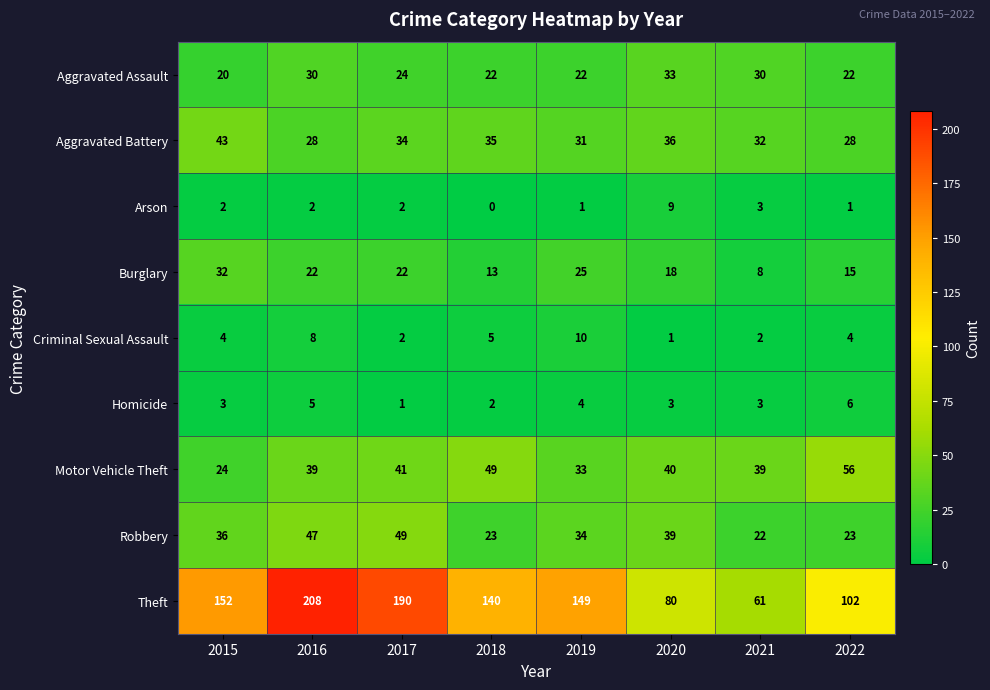

What value does the Aggravated Assault series have at 2016?

30